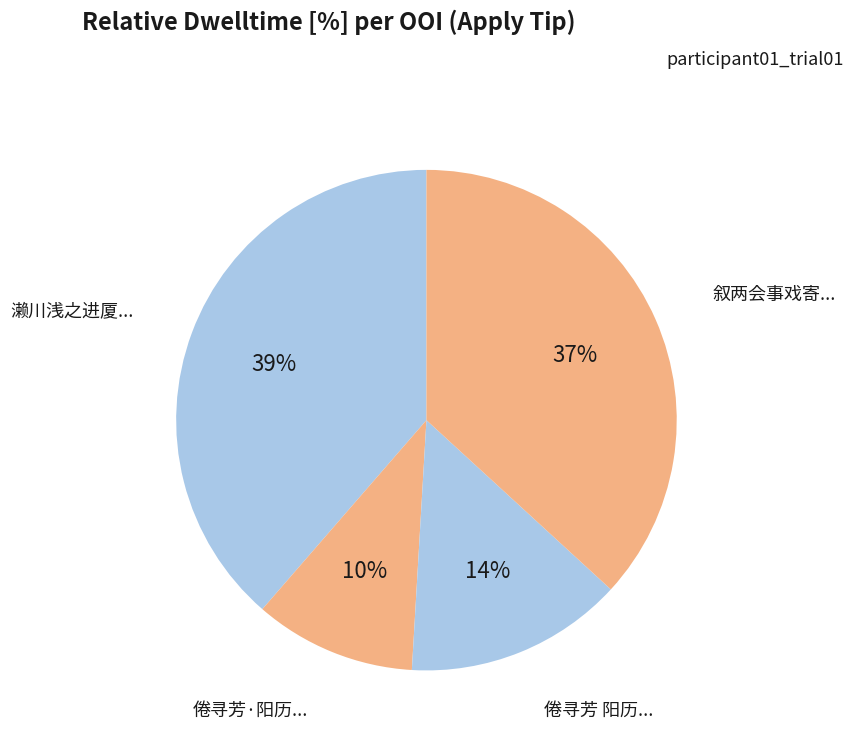

Is there any slice that represents more than half of the pie?

No